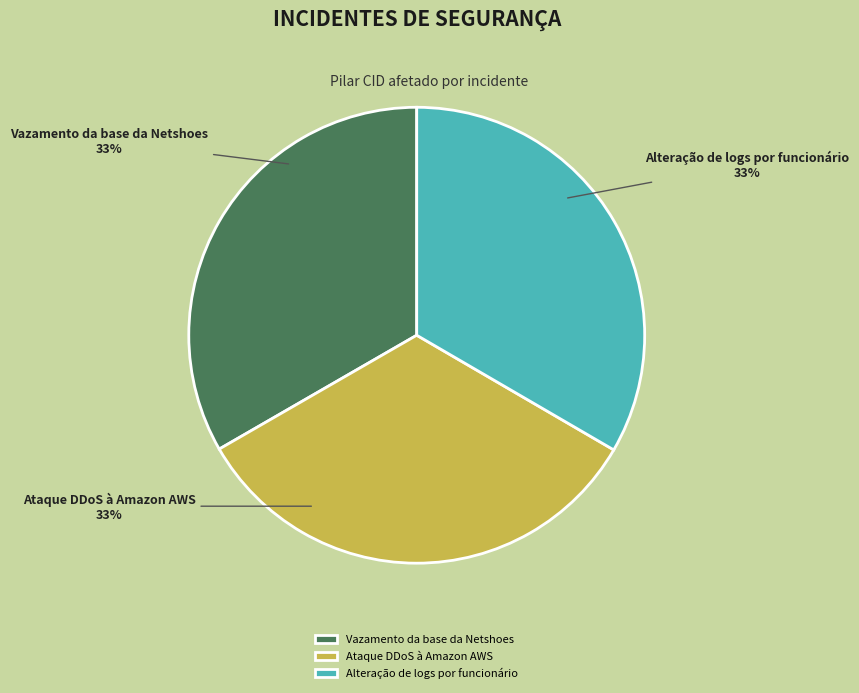

To the nearest percent, what portion does Ataque DDoS à Amazon AWS represent?

33%